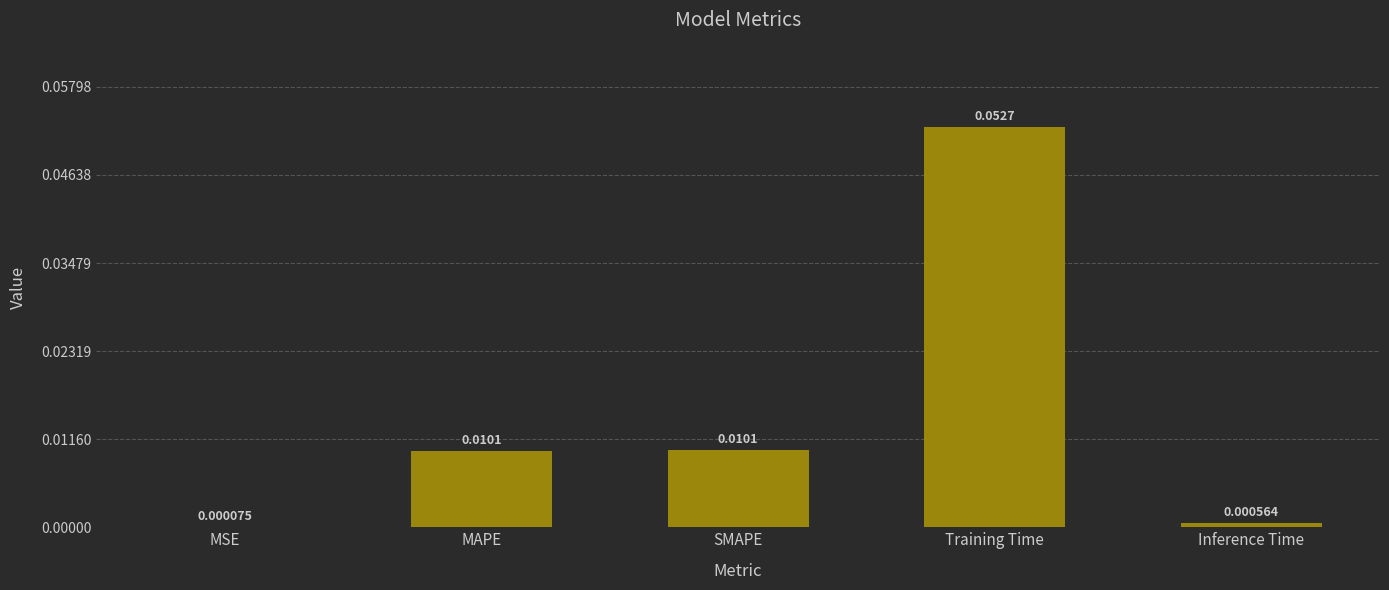

Between SMAPE and MSE, which is larger?

SMAPE